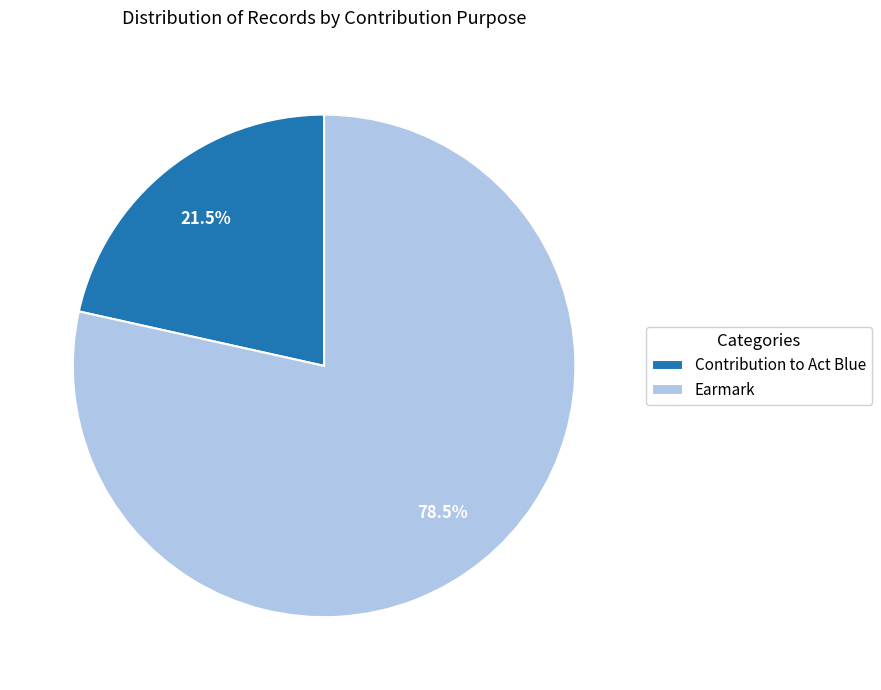

Is there any slice that represents more than half of the pie?

Yes